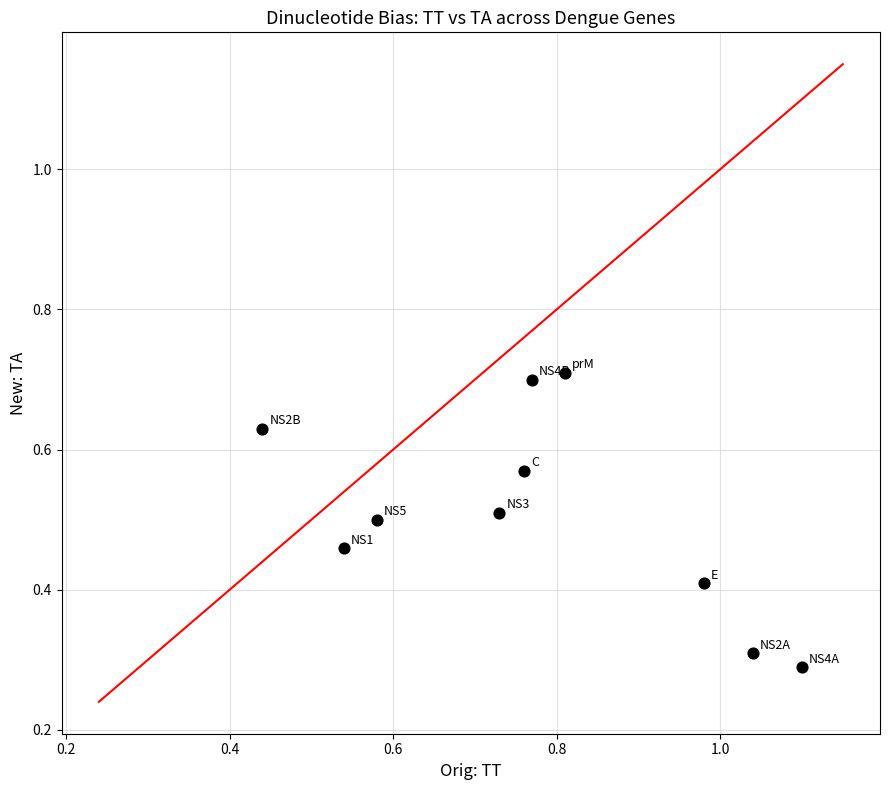

What Y value in the scatter plot is closest to 0?

0.3